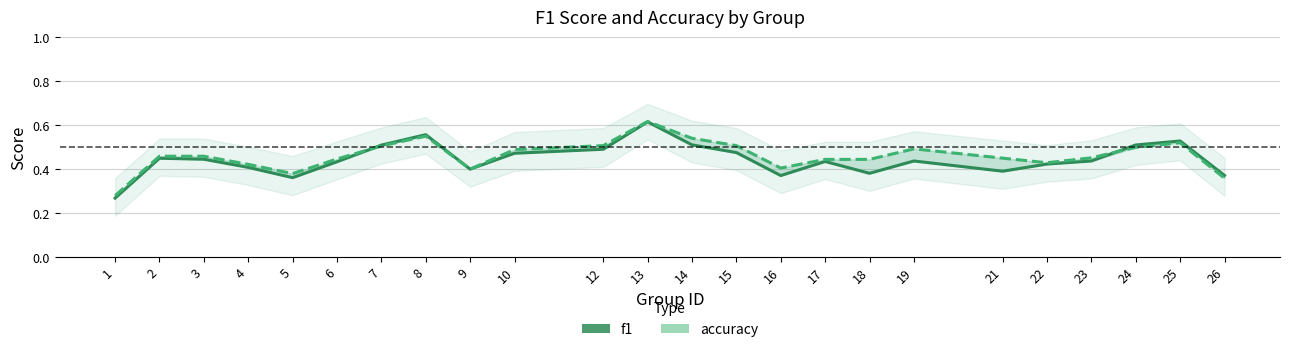

Rank the series by their average value, from lowest to highest.

f1, accuracy